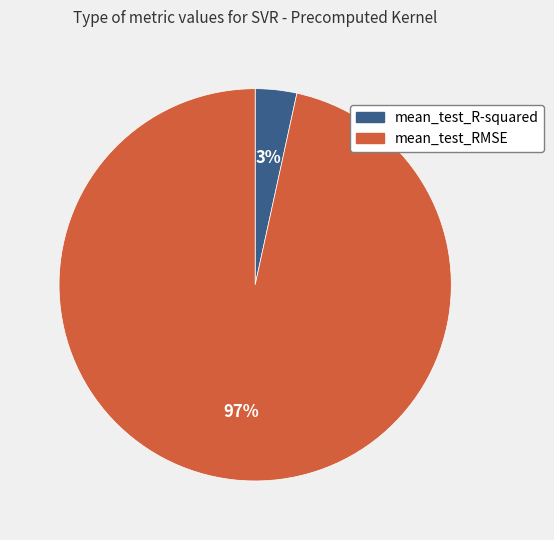

Which category has the biggest portion of the pie?

mean_test_RMSE